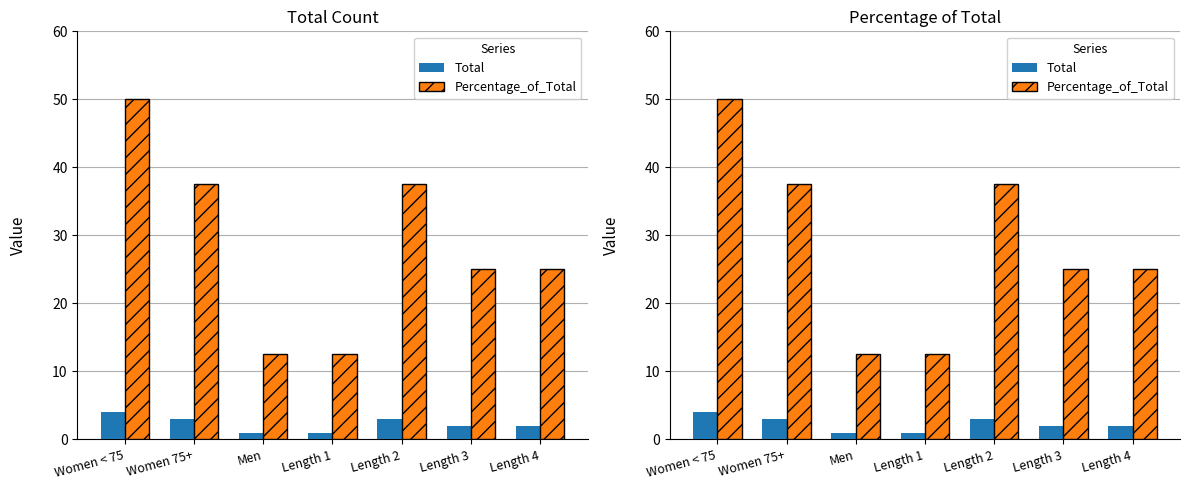

What are all the series names shown in the legend?

Total, Percentage_of_Total